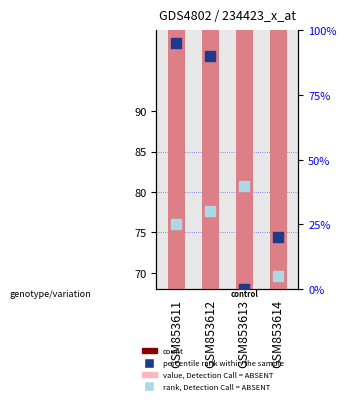

Which series has the largest Y range (max minus min)?

percentile rank within the sample